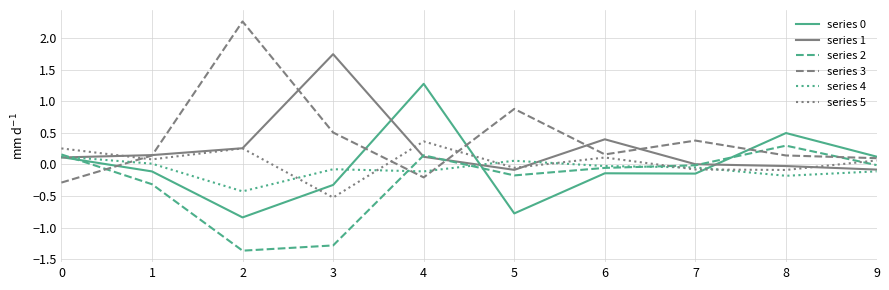

The value of series 1 at 0 is 0.1. True or false?

True